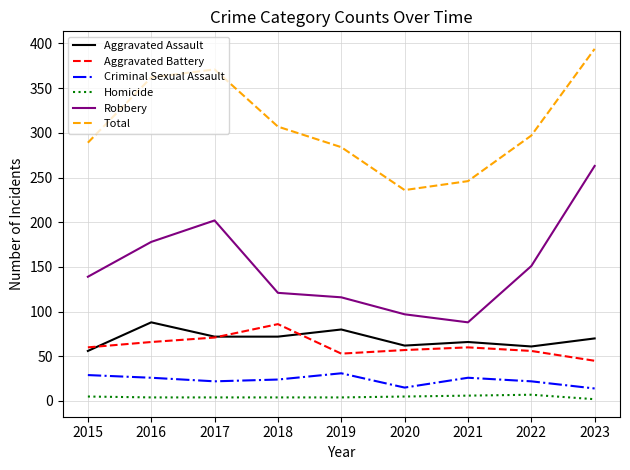

Where is Total nearest to the value 315?

2018